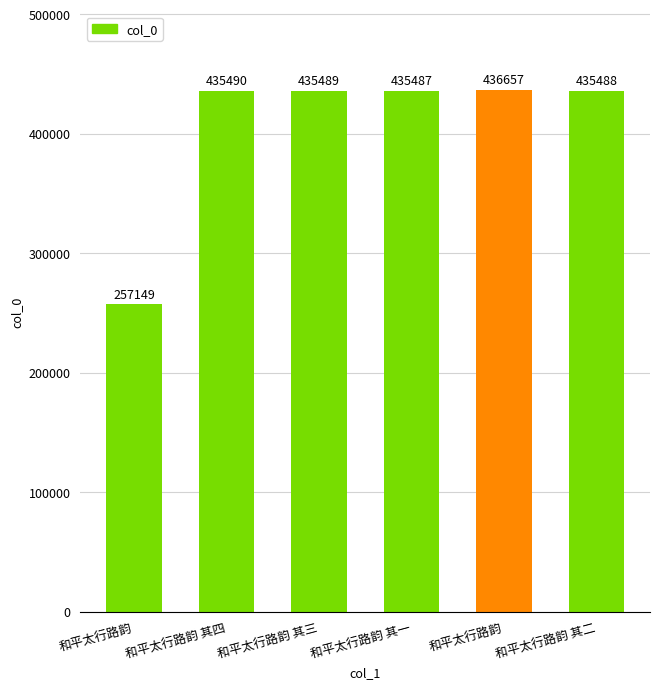

What is the ratio of the value at 和平太行路韵 to the value at 和平太行路韵 其四?

1.0